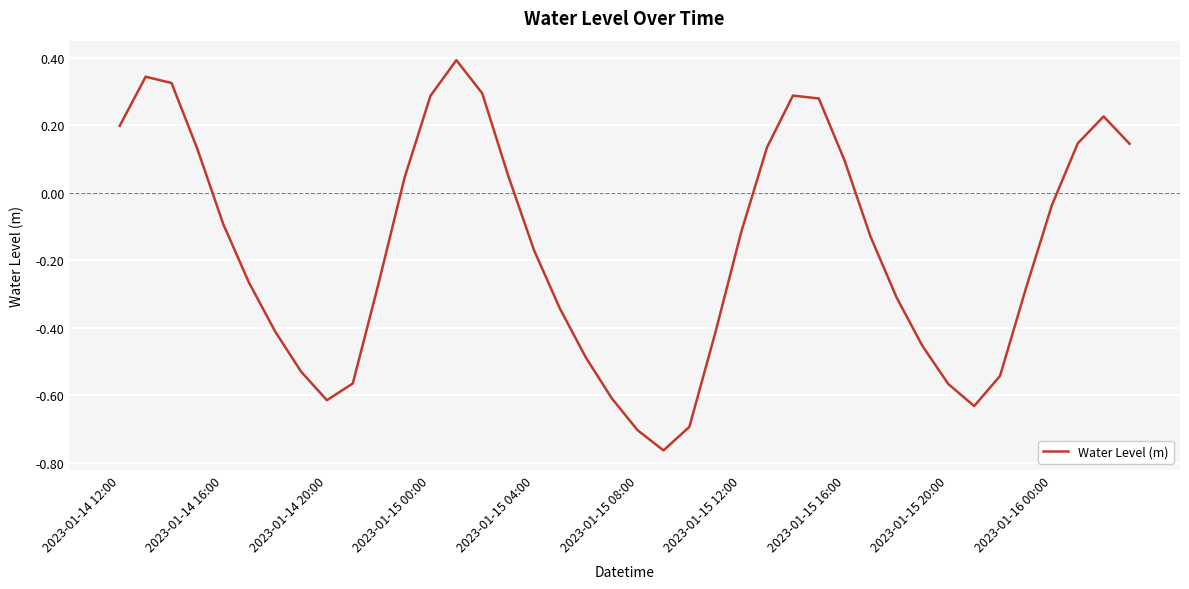

What is the maximum value shown in the chart?

0.4